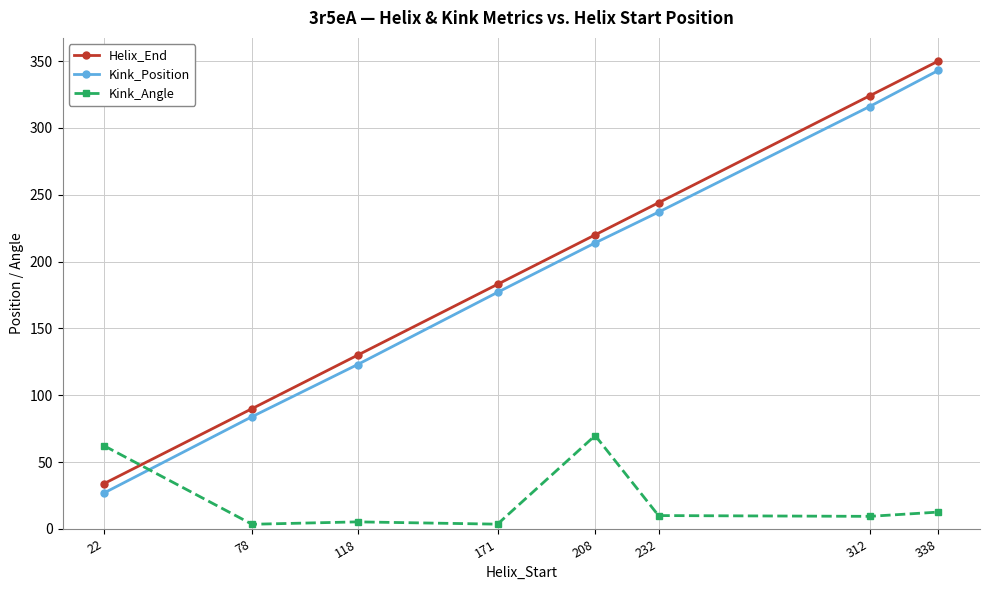

At 118, list the series in order from largest to smallest.

Helix_End, Kink_Position, Kink_Angle